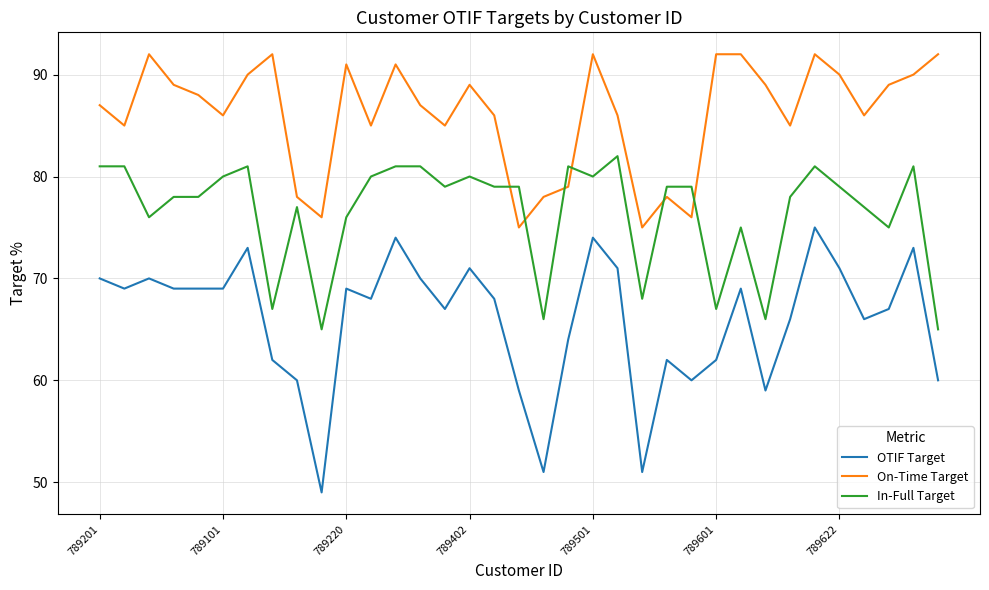

Does the chart have visible grid lines?

Yes